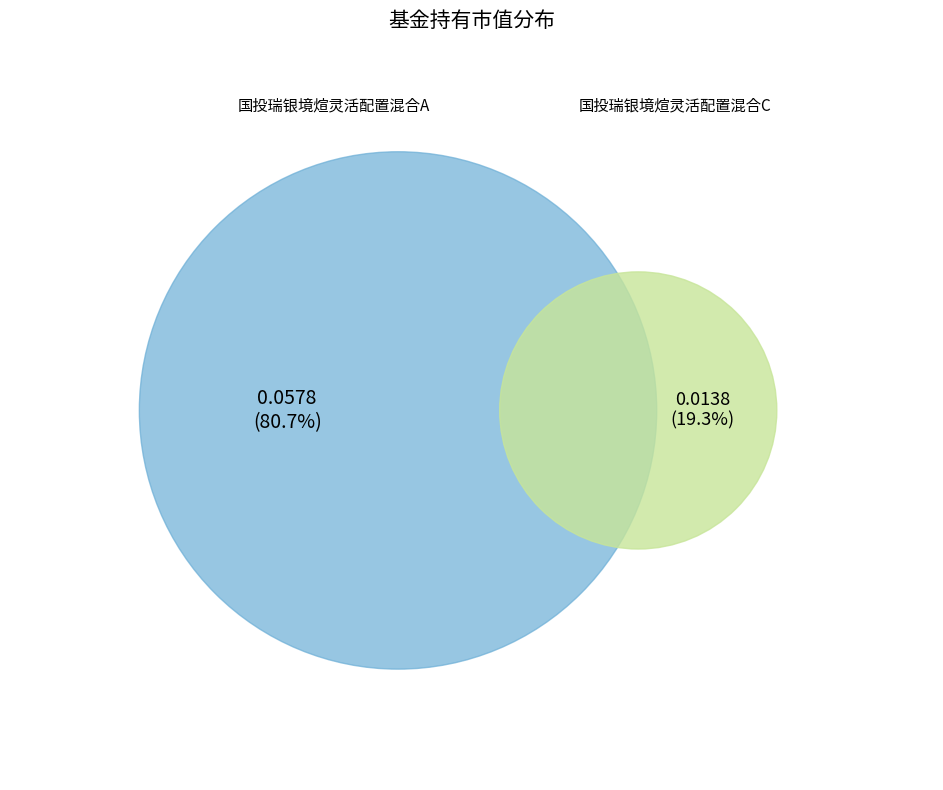

What percentage do 国投瑞银境煊灵活配置混合C and 国投瑞银境煊灵活配置混合A together represent?

100.0%